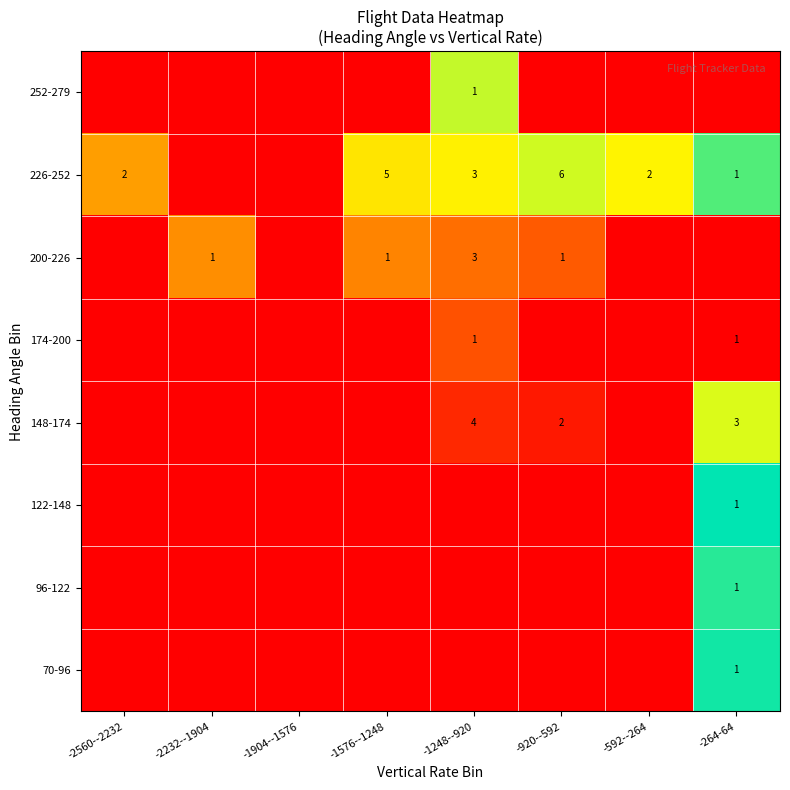

The value of 226-252 at -1248--920 is 3. True or false?

True